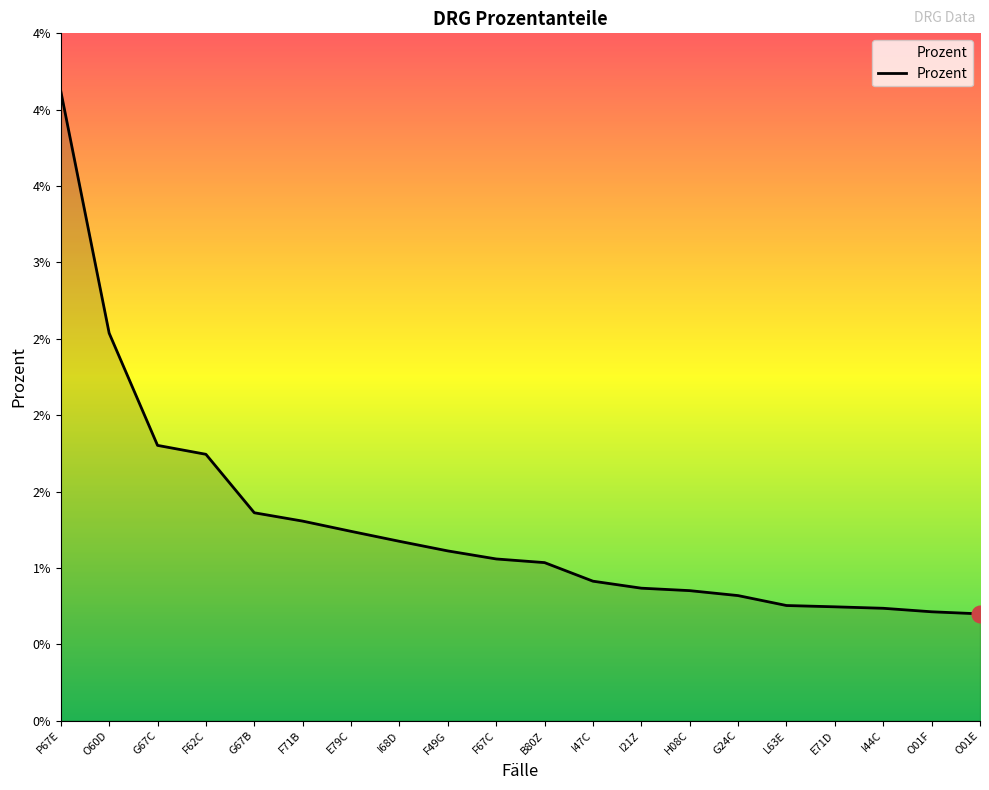

Is this an area chart (filled region under the line)?

Yes